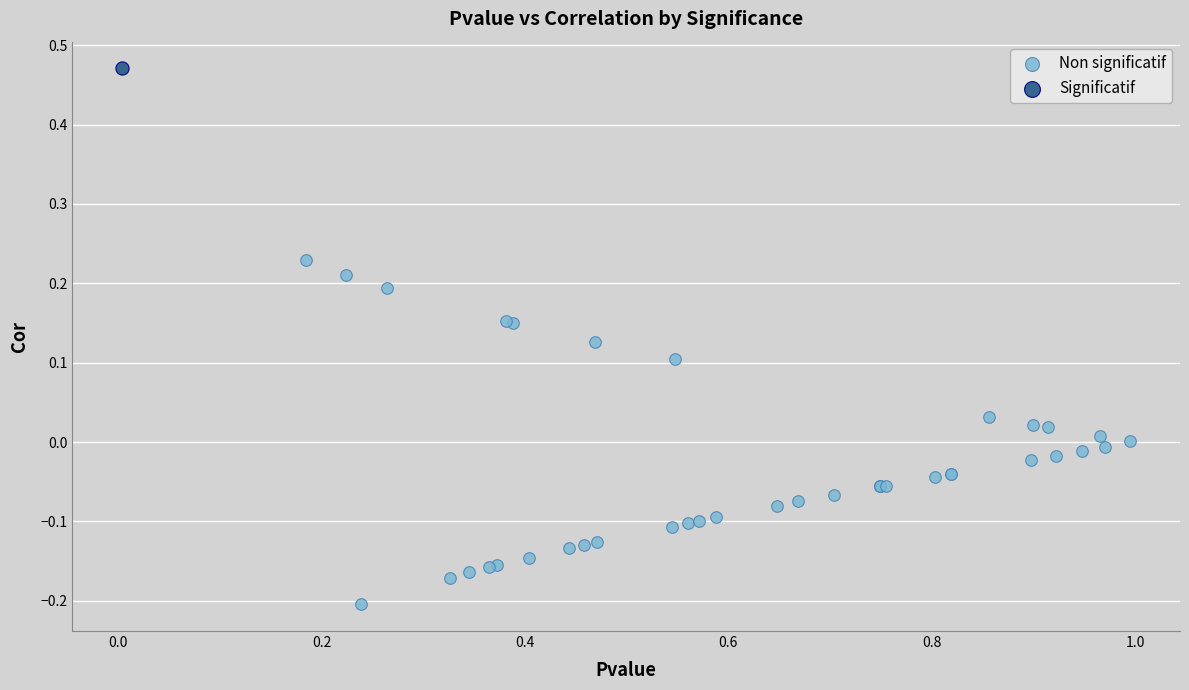

What are all the series names shown in the legend?

Non significatif, Significatif